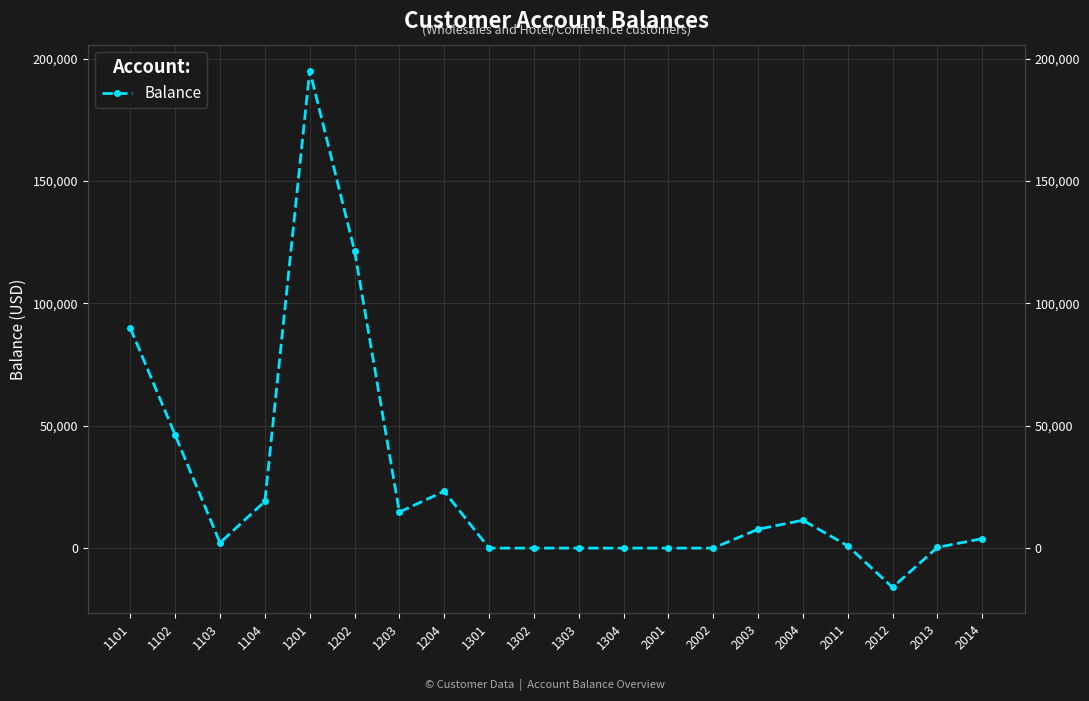

What is the difference between the values at 2011 and 1301?

935.3